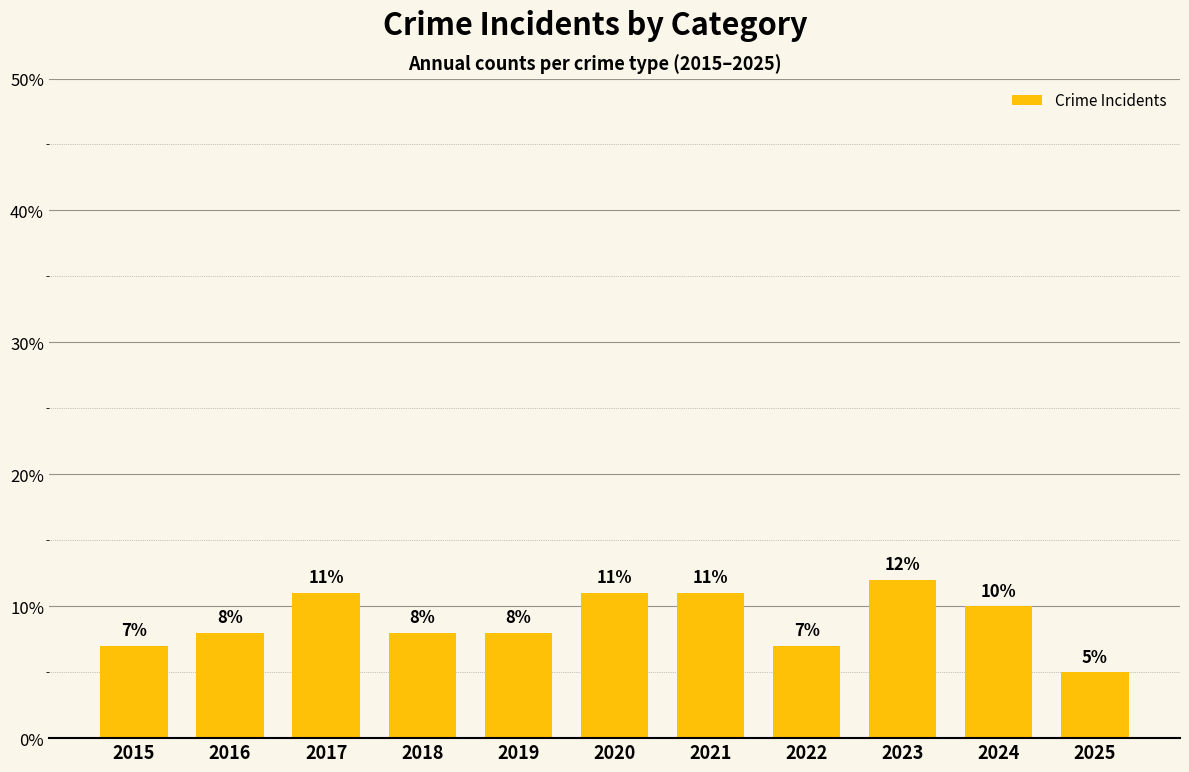

Does the chart contain any negative values?

No